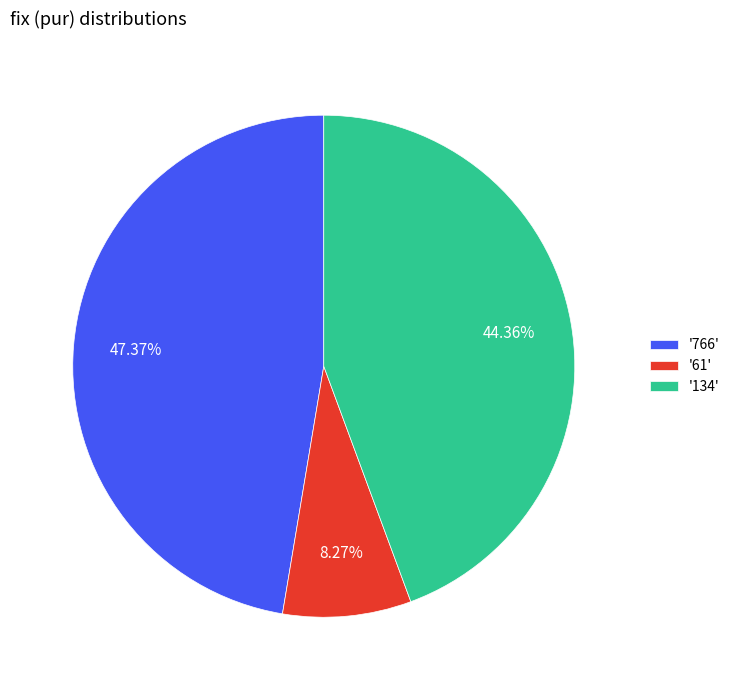

Does any single category account for the majority?

No